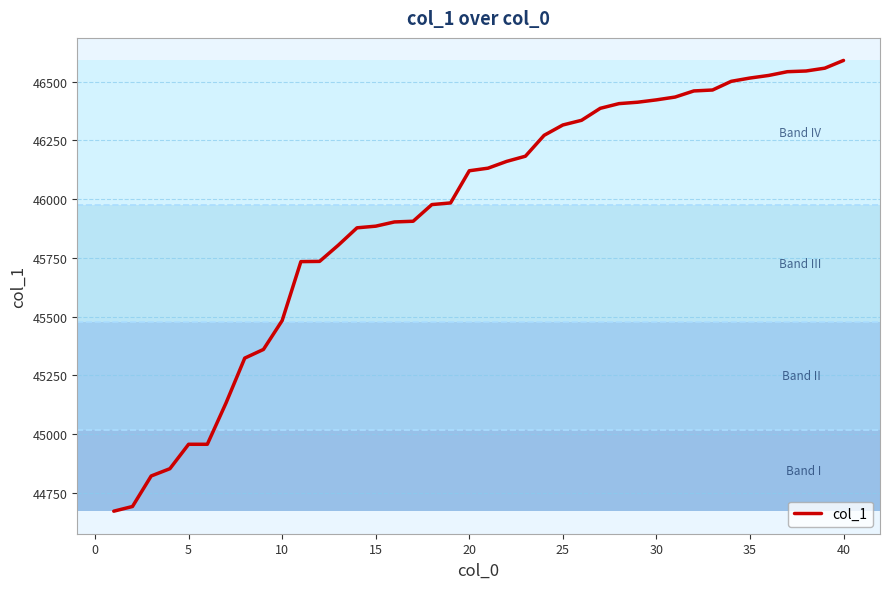

What is the maximum value shown in the chart?

46591